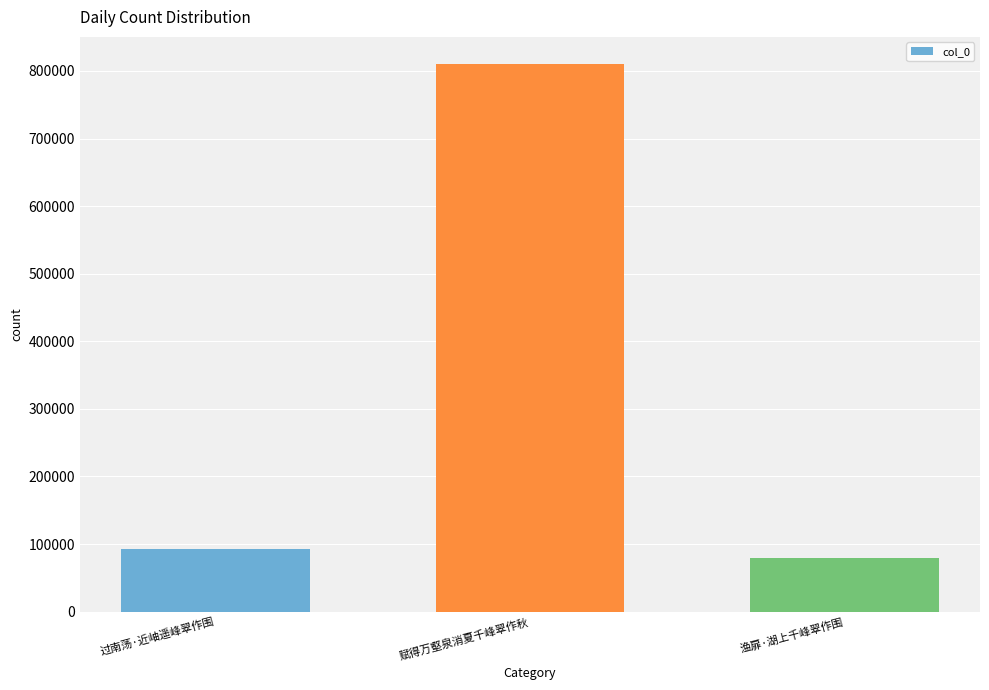

Rank the categories by value from highest to lowest.

赋得万壑泉消夏千峰翠作秋, 过南荡·近岫遥峰翠作围, 渔扉·湖上千峰翠作围